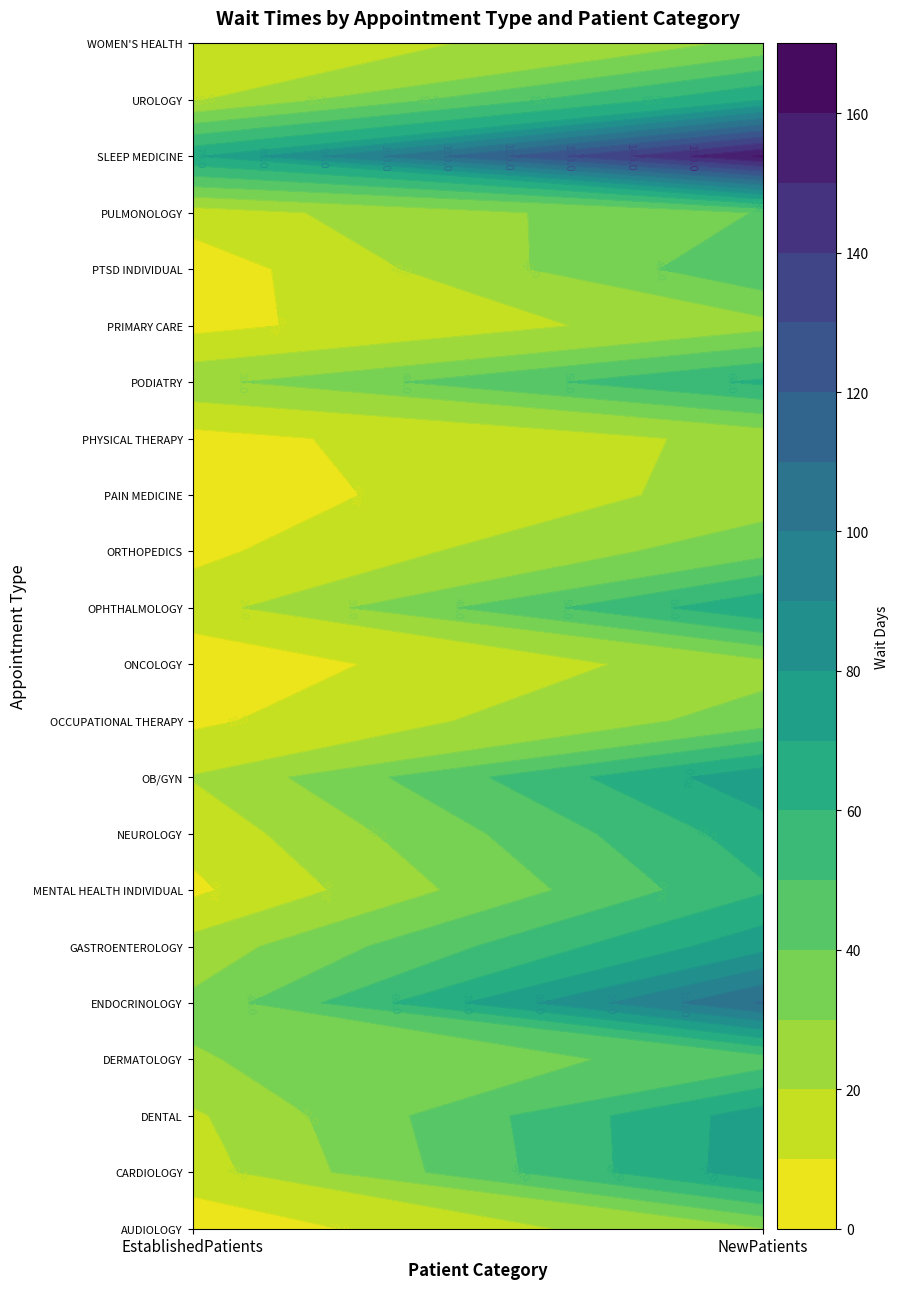

Which has a higher value, EstablishedPatients or NewPatients?

NewPatients